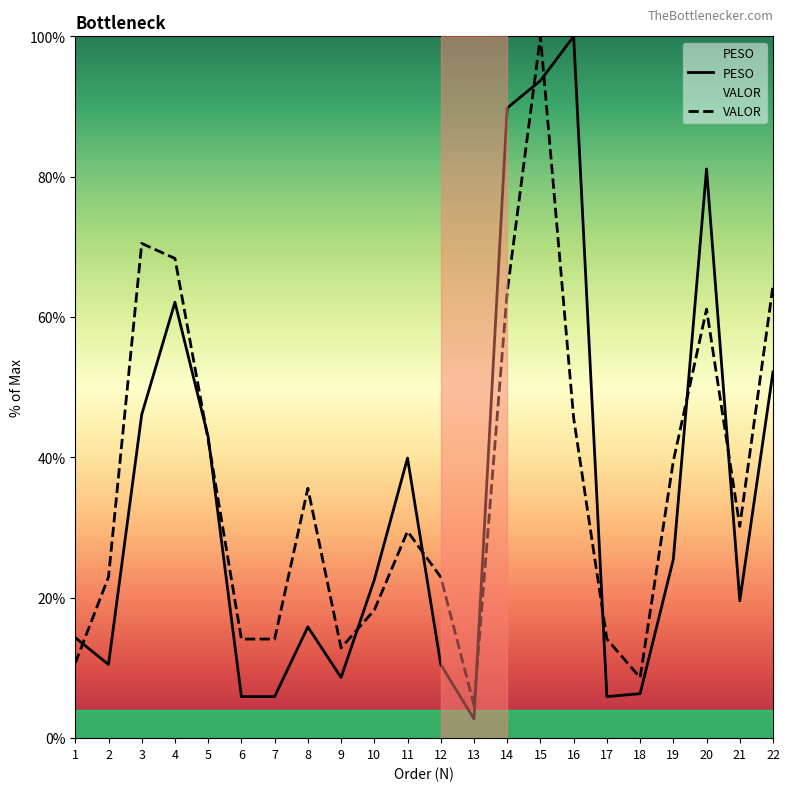

Is it true that PESO equals 6.4 at 2?

False